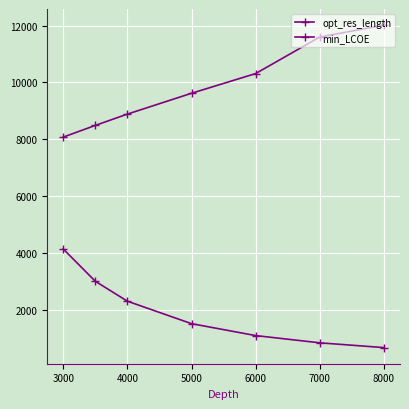

Is this an area chart (filled region under the line)?

No